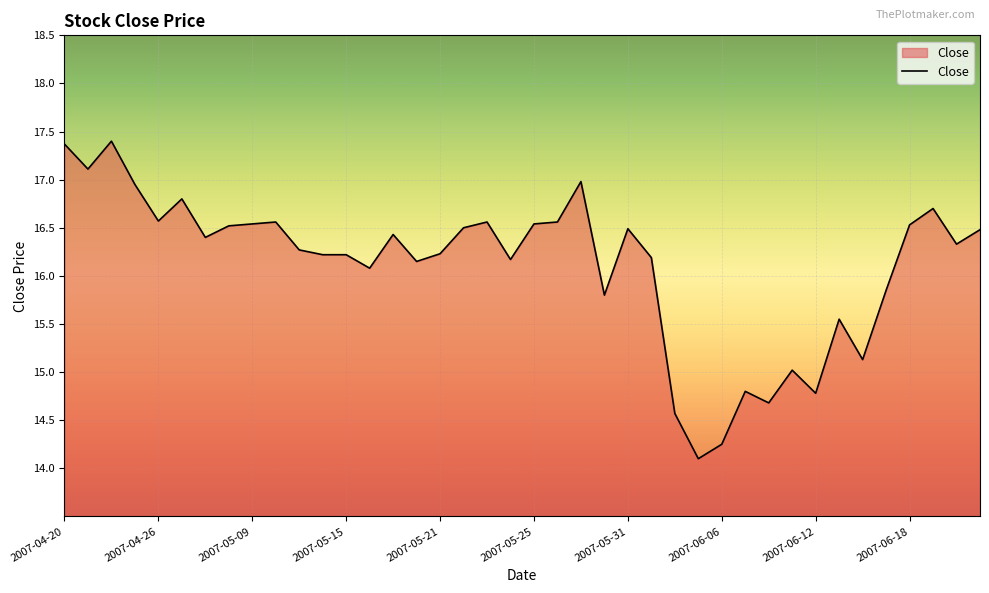

What is the greatest value displayed?

17.4